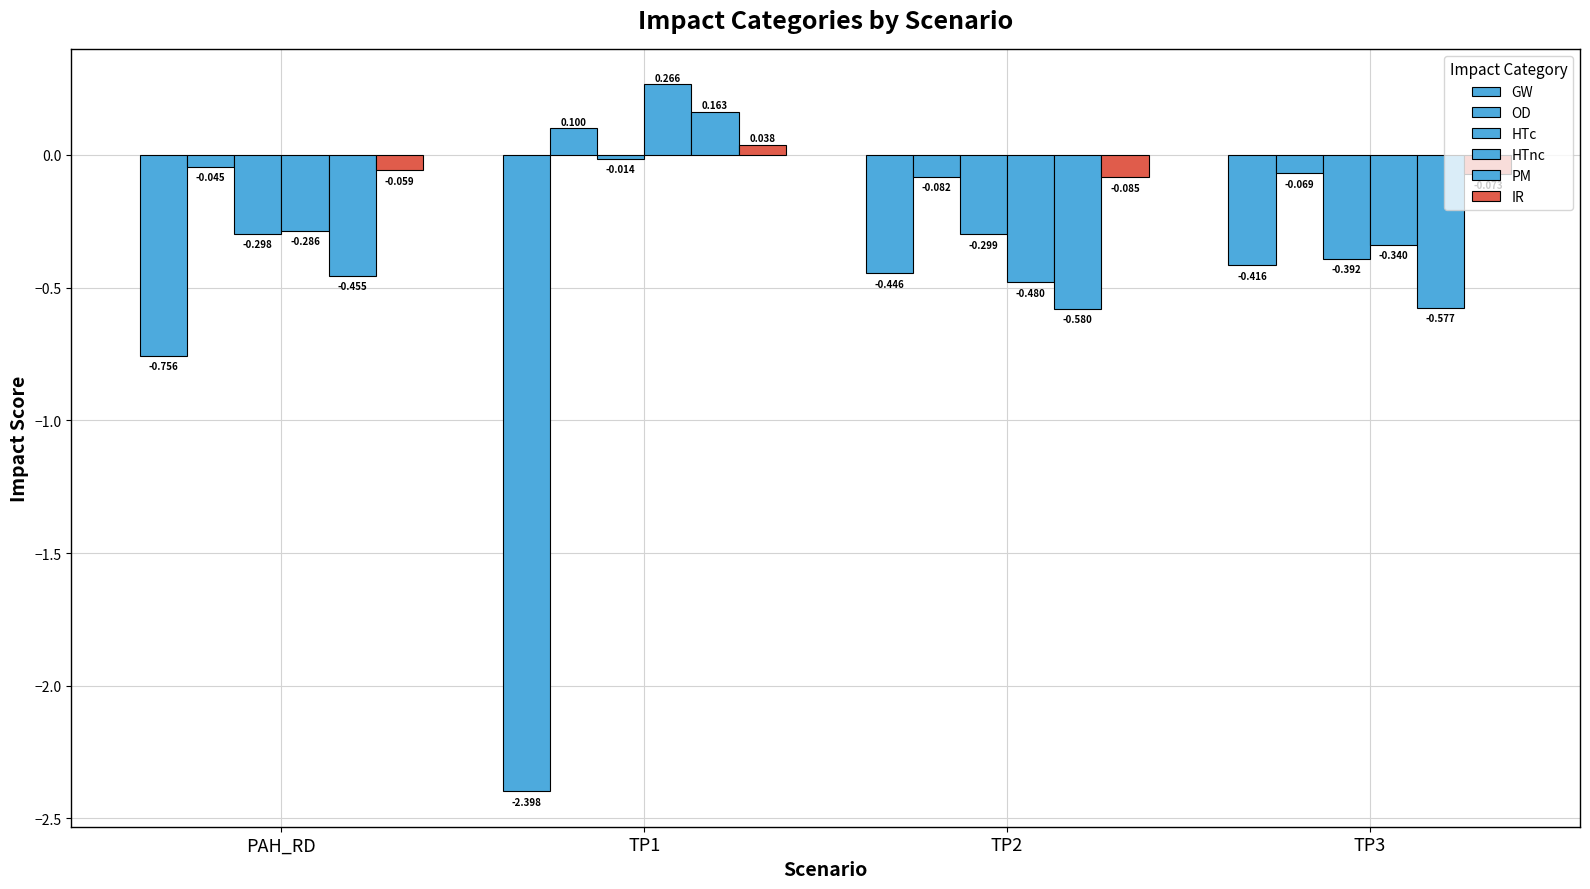

How many positive values does the IR series have?

1